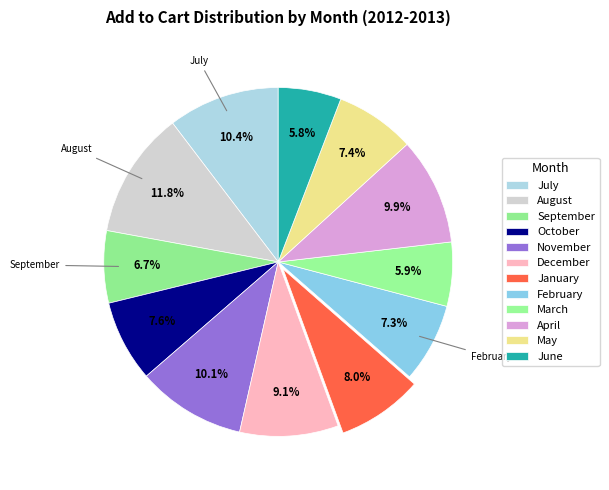

Which category has the smallest portion of the pie?

June